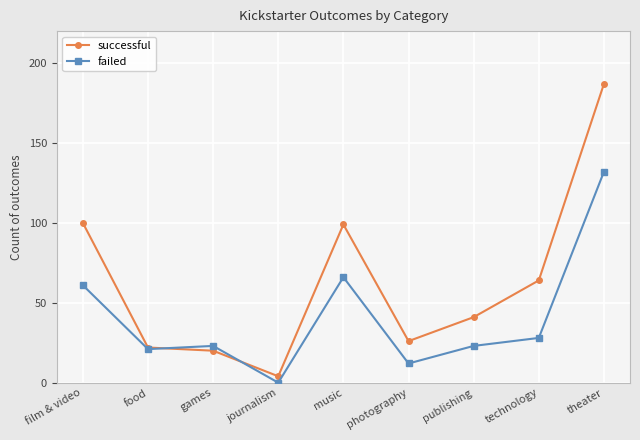

Reading left to right, extract all data points from this chart.

successful: film & video=100	food=22	games=20	journalism=4	music=99	photography=26	publishing=41	technology=64	theater=187
failed: film & video=61	food=21	games=23	journalism=0	music=66	photography=12	publishing=23	technology=28	theater=132